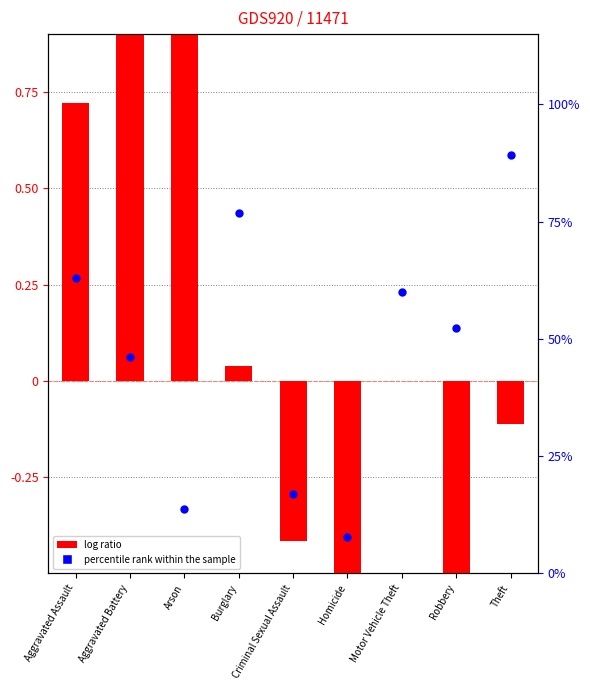

At which category is the sum across all series the highest?

Arson